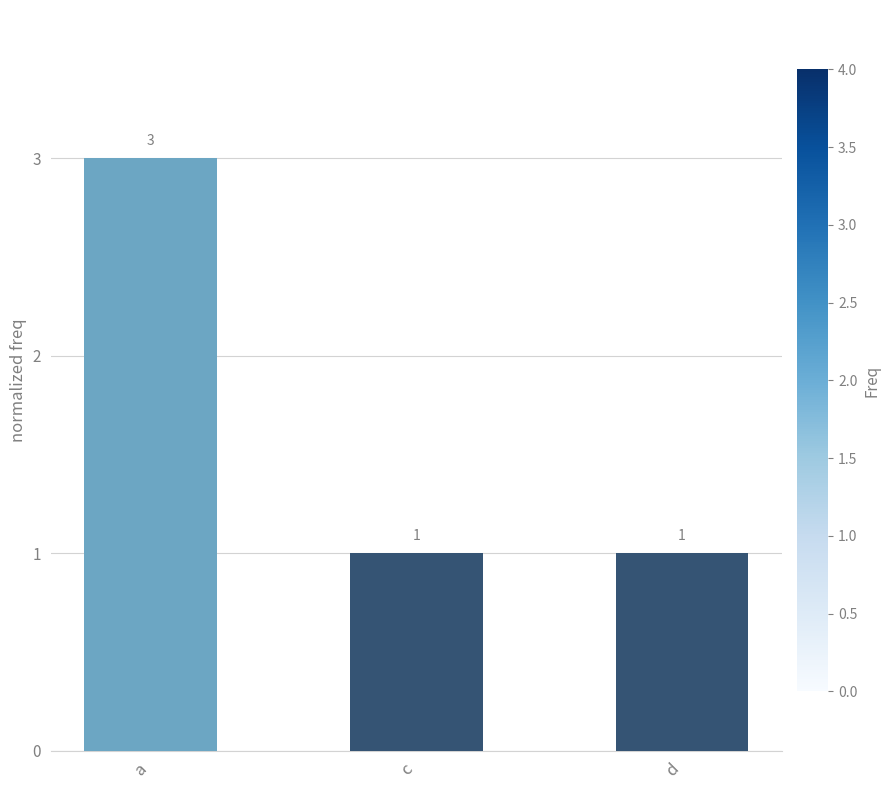

How many data points does each series have?

3